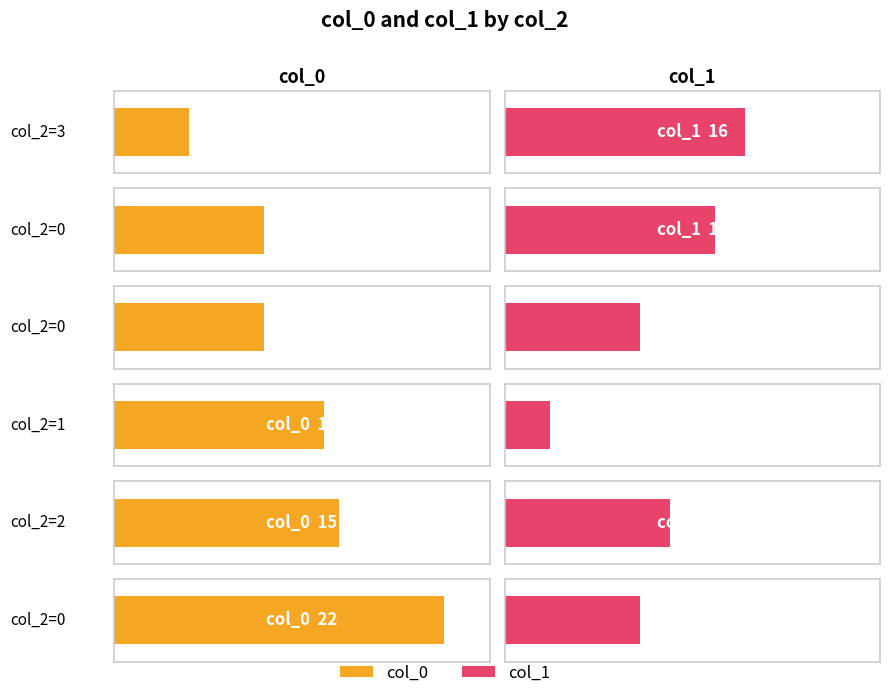

How many bars are there in total?

12